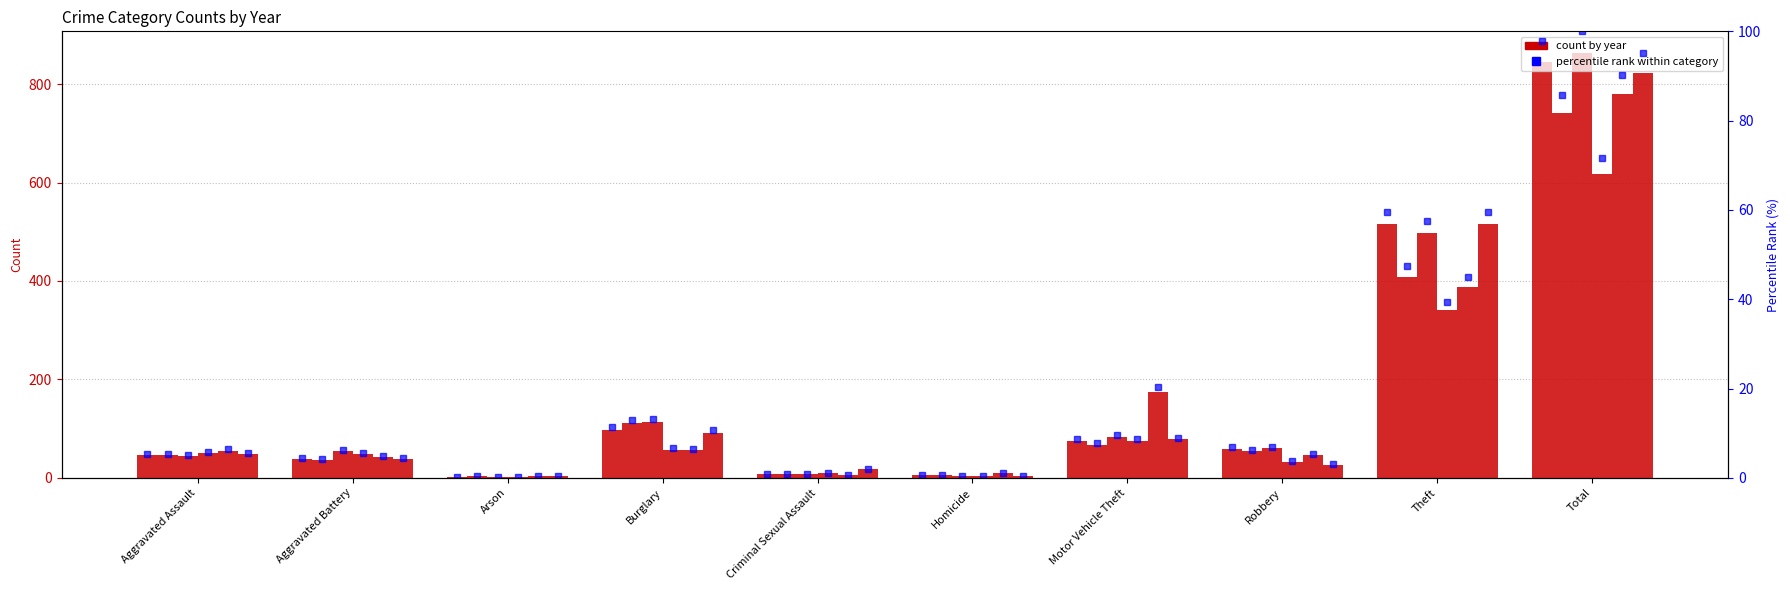

Which category has the lowest value across all series?

Arson